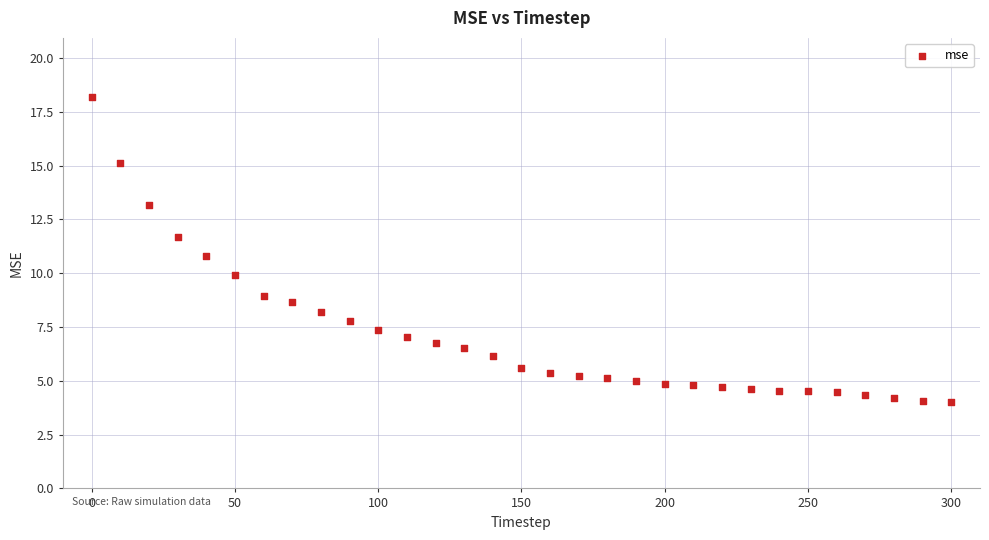

What is the range of Y values (max minus min)?

14.2